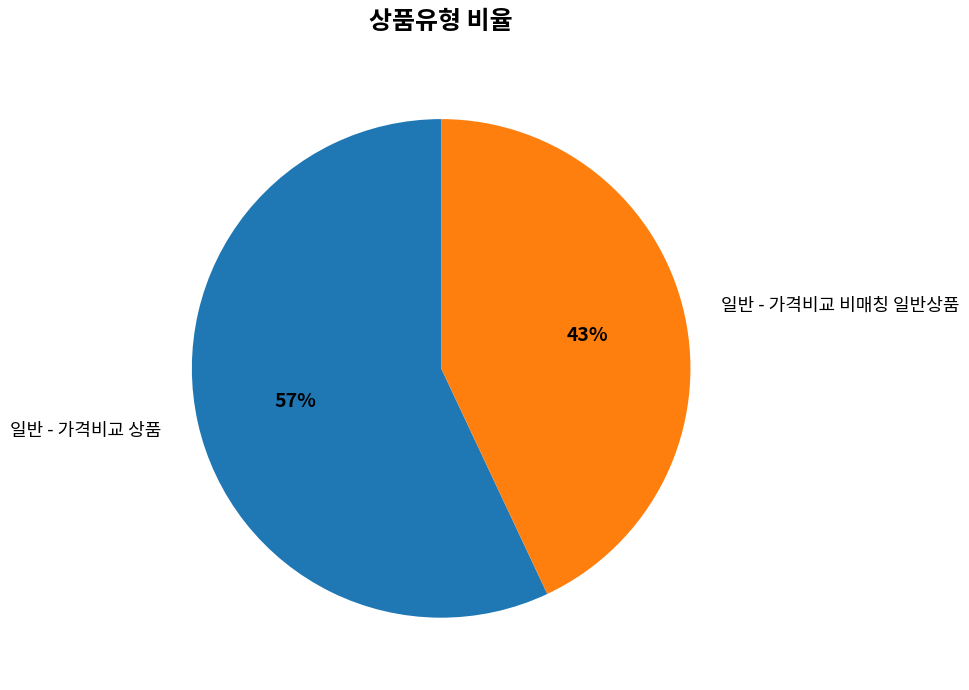

To the nearest percent, what percentage of the pie is 일반 - 가격비교 비매칭 일반상품?

43%